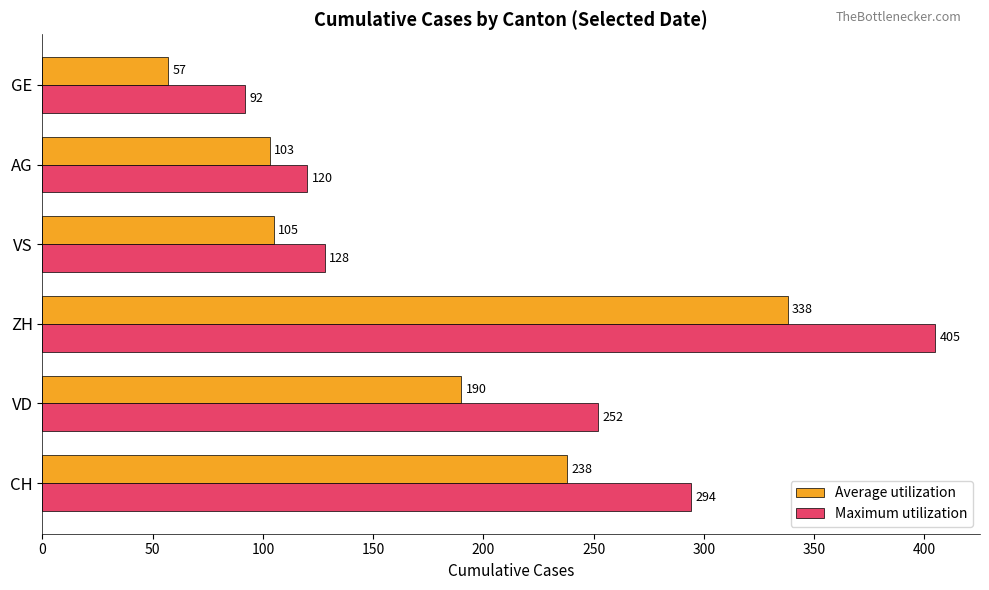

At which label does Average utilization reach its minimum?

GE